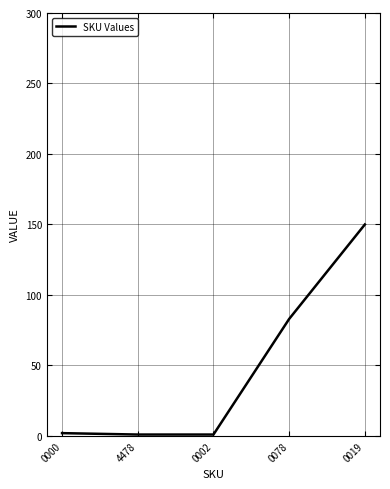

What is the change in value from 0078 to 0019?

+67